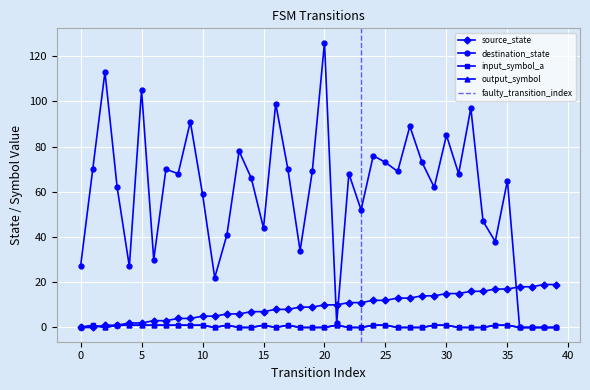

Between 39 and 3, which is larger?

39